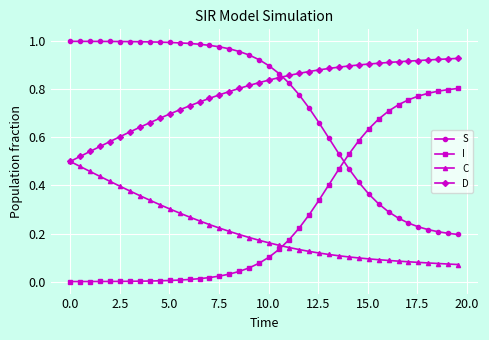

Which series has the largest total across all categories?

D